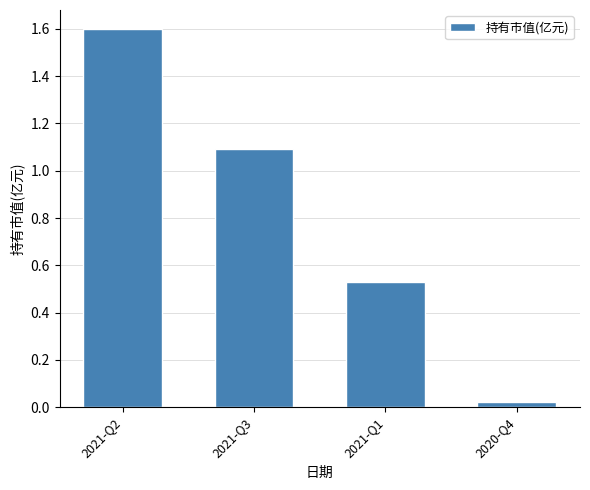

What is the maximum value shown in the chart?

1.6